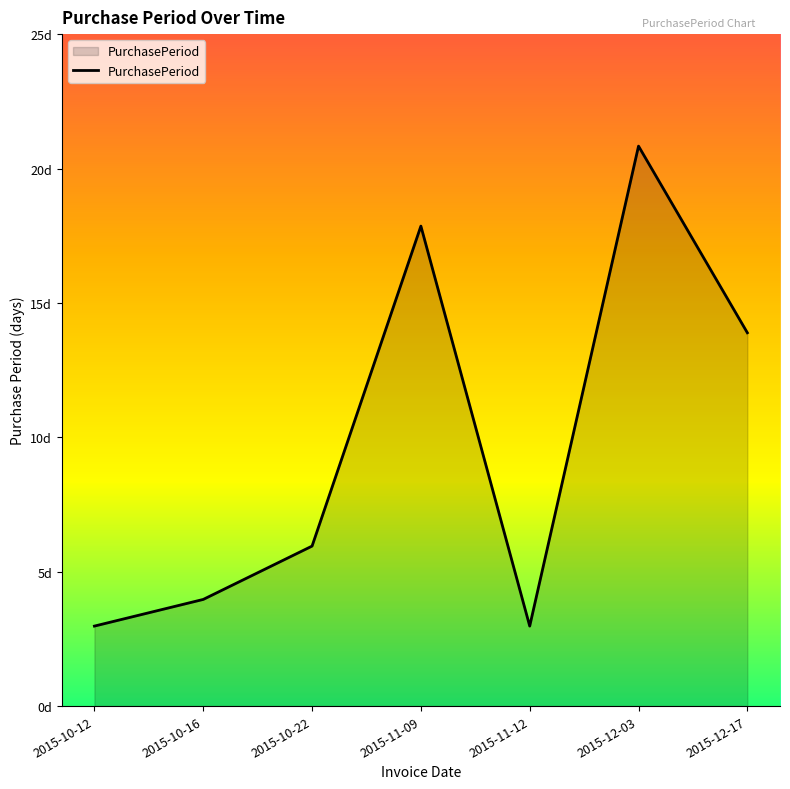

Reading right to left, extract all data points from this chart.

14	21	3	18	6	4	3